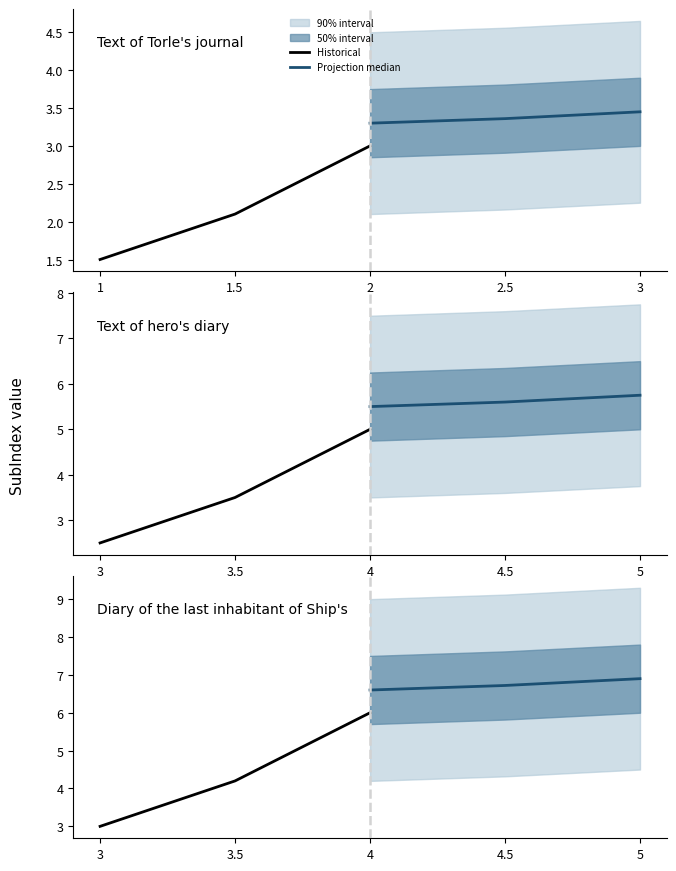

Is the value of Historical at 1.5 greater than the value of Projection median at 1?

No